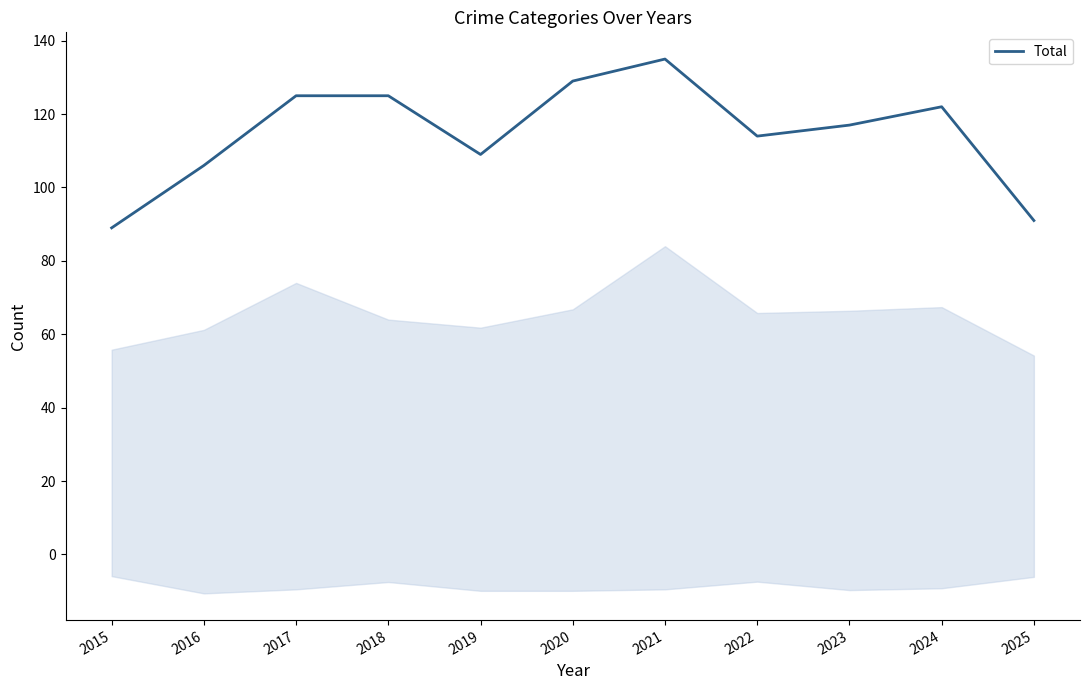

List the labels in order of value, smallest first.

2015, 2025, 2016, 2019, 2022, 2023, 2024, 2017, 2018, 2020, 2021